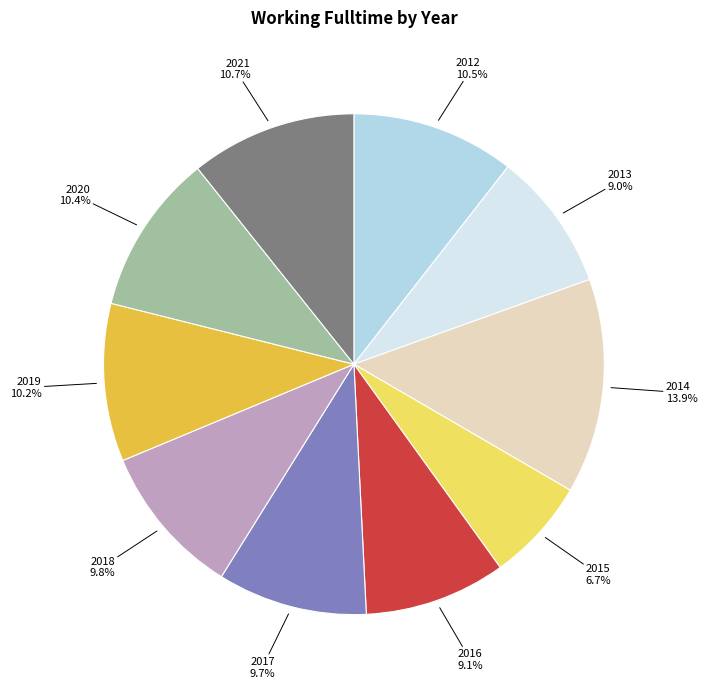

Is there a majority slice in this chart?

No